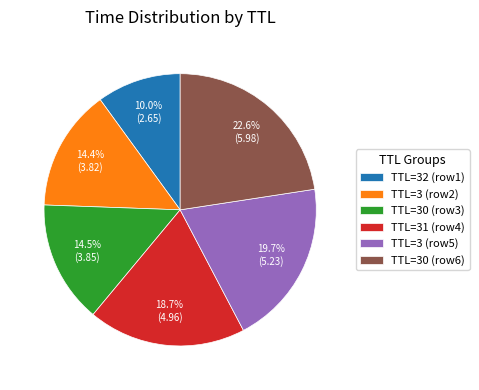

How much of the chart is everything except TTL=30 (row3)?

85.5%